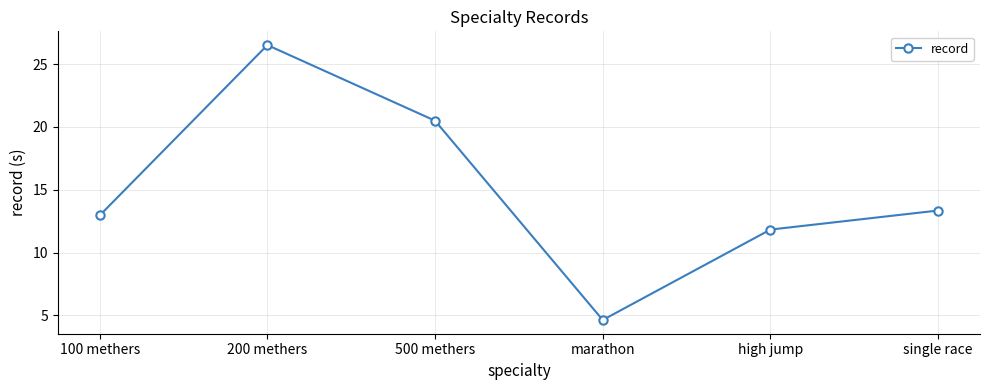

Count the number of data series in this chart.

1